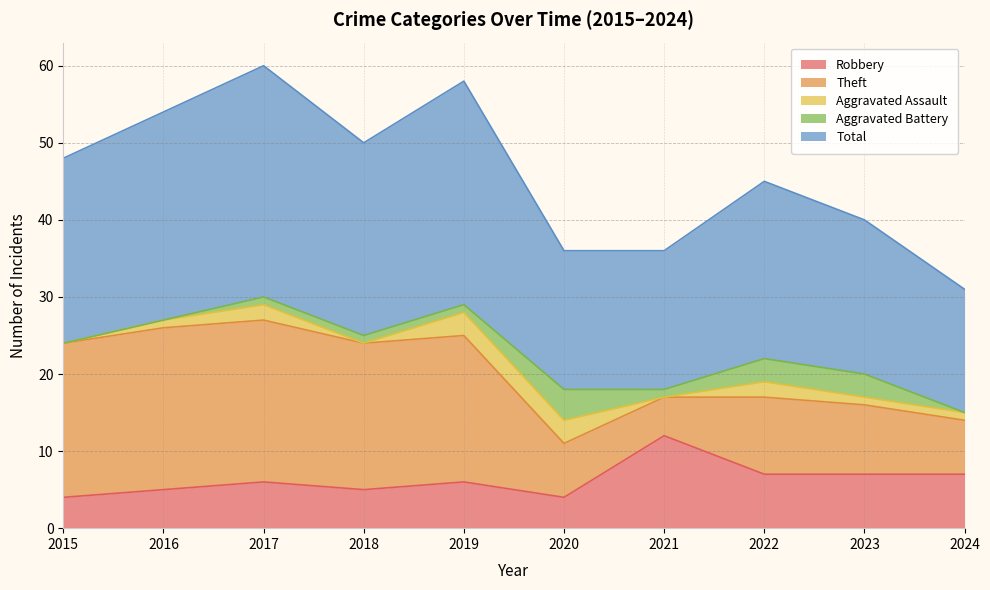

True or false: Total and Theft cross at least once.

False